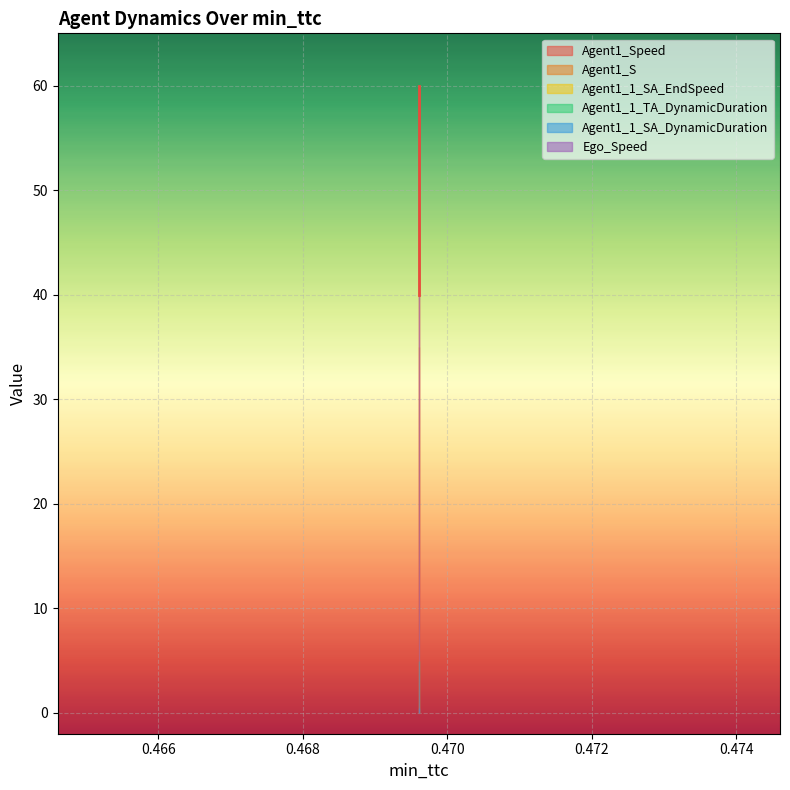

Reading right to left, extract all data points from this chart.

Agent1_Speed: 60.0	50.0	40.0
Agent1_S: 35.0	35.0	35.0
Agent1_1_SA_EndSpeed: 0.0	0.0	0.0
Agent1_1_TA_DynamicDuration: 5.0	5.0	5.0
Agent1_1_SA_DynamicDuration: 0.5	0.5	0.5
Ego_Speed: 40.0	40.0	40.0